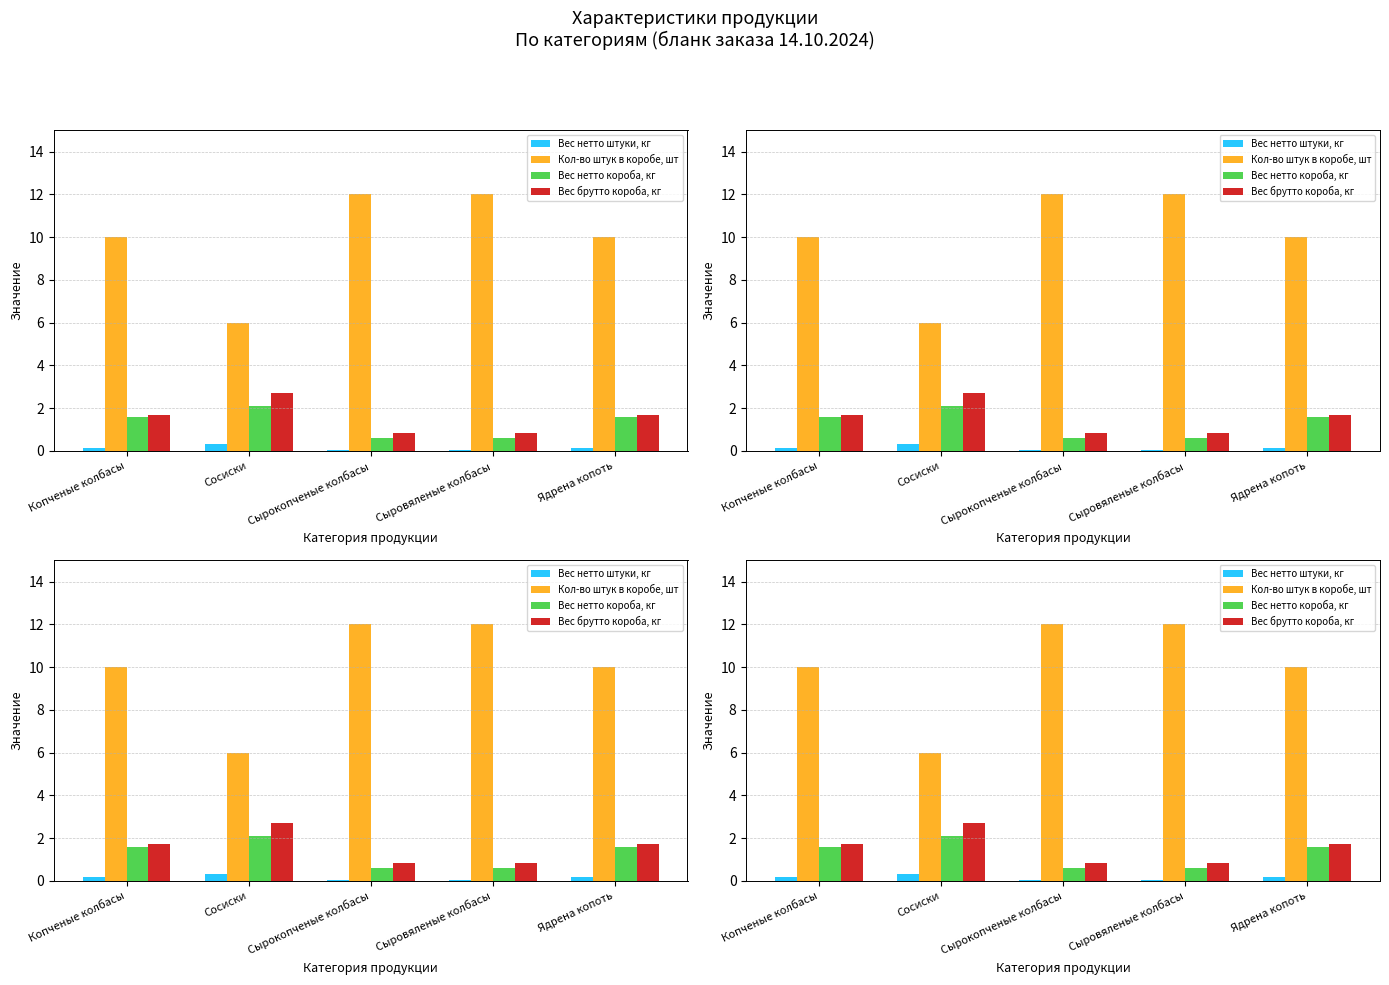

Reading left to right, what are all the values shown in this chart?

Вес нетто штуки, кг: Копченые колбасы=0.2	Сосиски=0.3	Сырокопченые колбасы=0.1	Сыровяленые колбасы=0.1	Ядрена копоть=0.2
Кол-во штук в коробе, шт: Копченые колбасы=10.0	Сосиски=6.0	Сырокопченые колбасы=12.0	Сыровяленые колбасы=12.0	Ядрена копоть=10.0
Вес нетто короба, кг: Копченые колбасы=1.6	Сосиски=2.1	Сырокопченые колбасы=0.6	Сыровяленые колбасы=0.6	Ядрена копоть=1.6
Вес брутто короба, кг: Копченые колбасы=1.7	Сосиски=2.7	Сырокопченые колбасы=0.8	Сыровяленые колбасы=0.8	Ядрена копоть=1.7